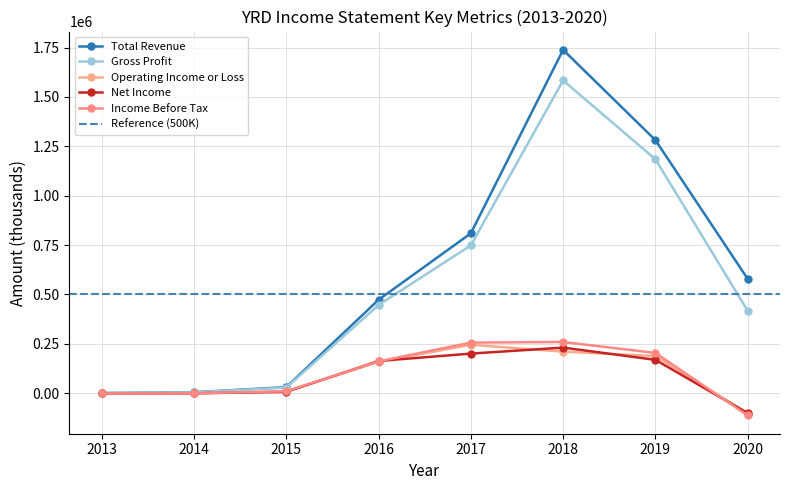

What is the value of the Gross Profit point at the 2nd from the left?

4100